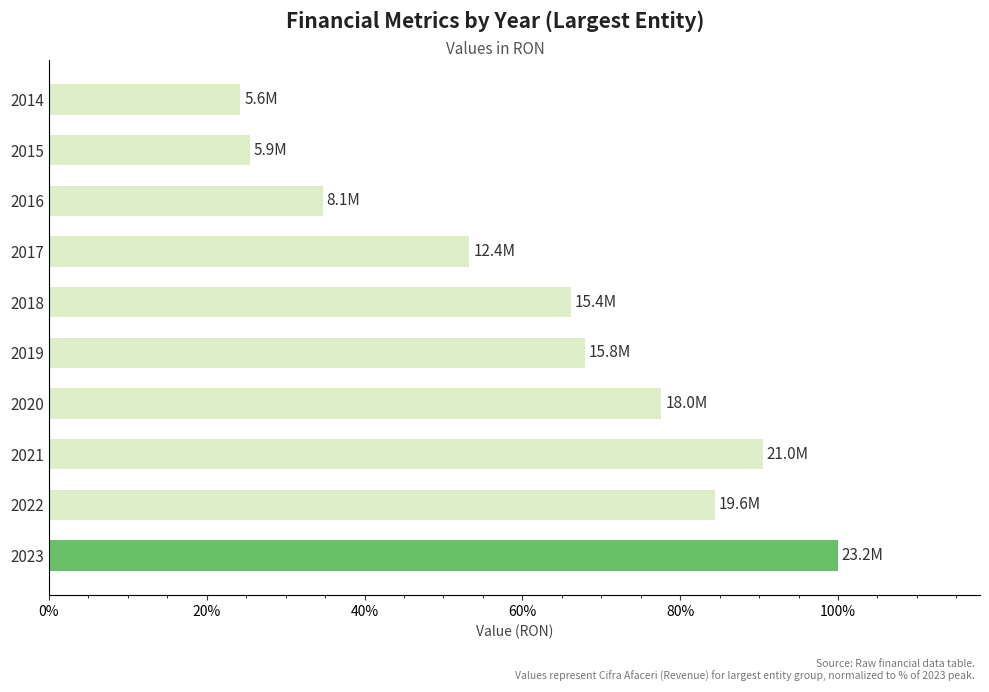

What is the change in value from 2023 to 2021?

-9.5